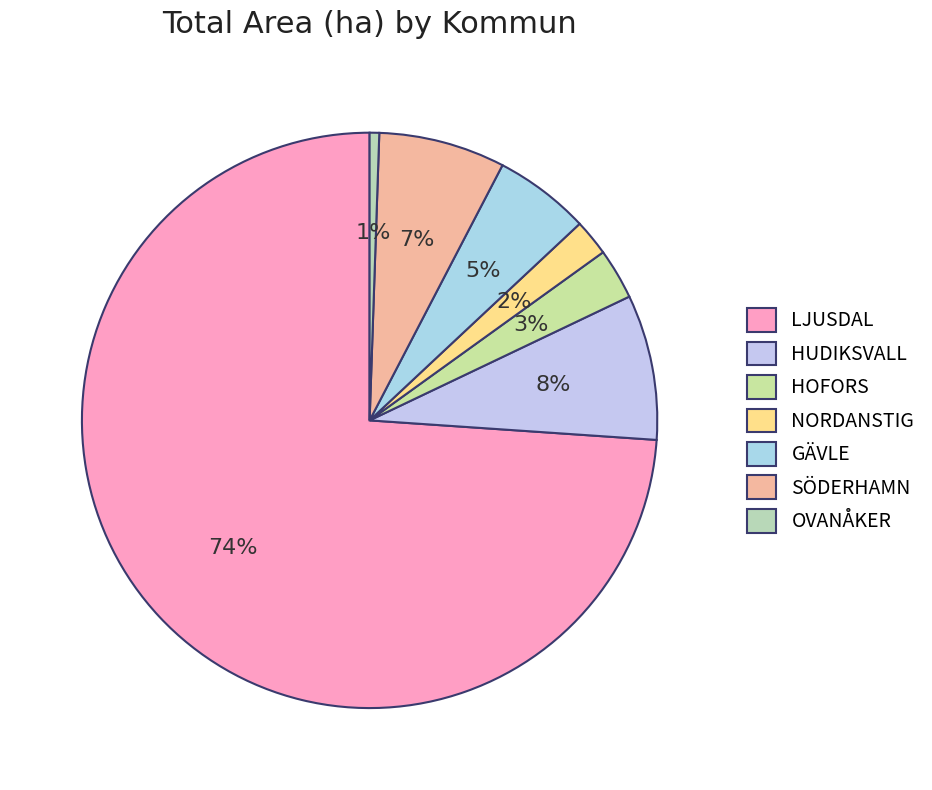

Rank the categories by value from lowest to highest.

OVANÅKER, NORDANSTIG, HOFORS, GÄVLE, SÖDERHAMN, HUDIKSVALL, LJUSDAL